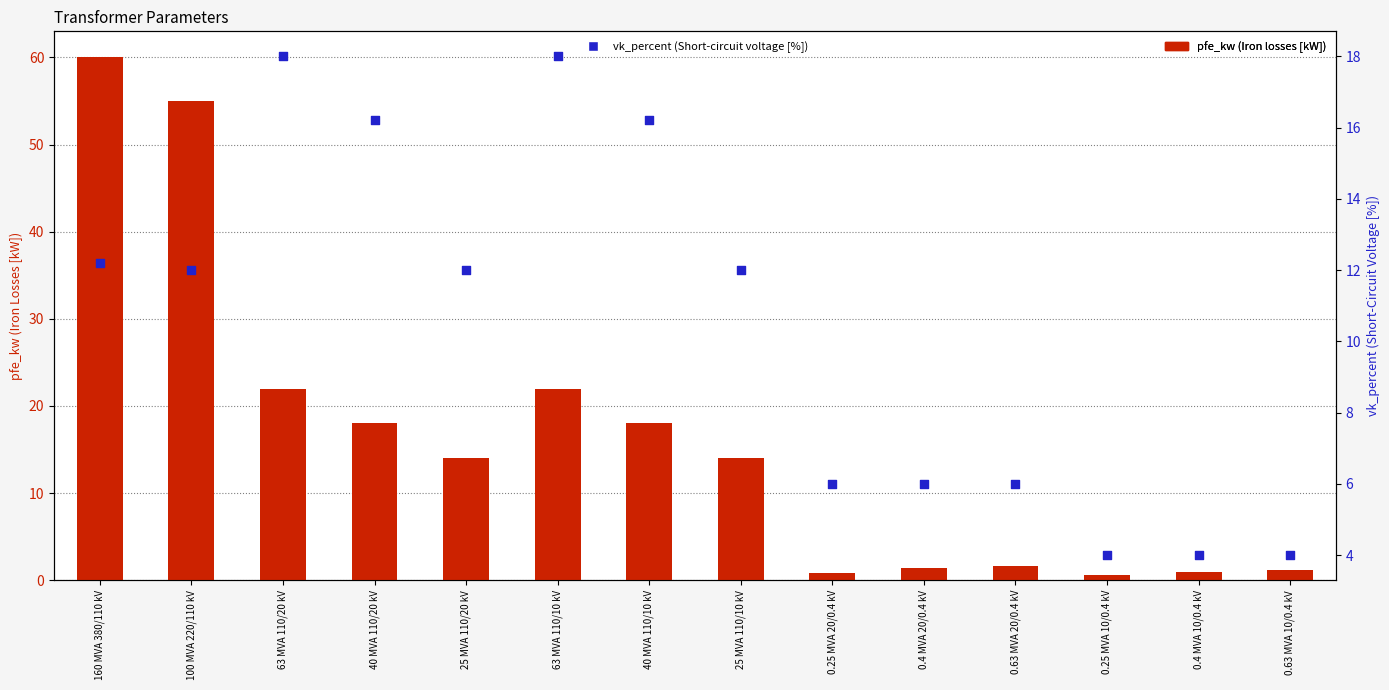

At how many categories does at least one series exceed 56?

1